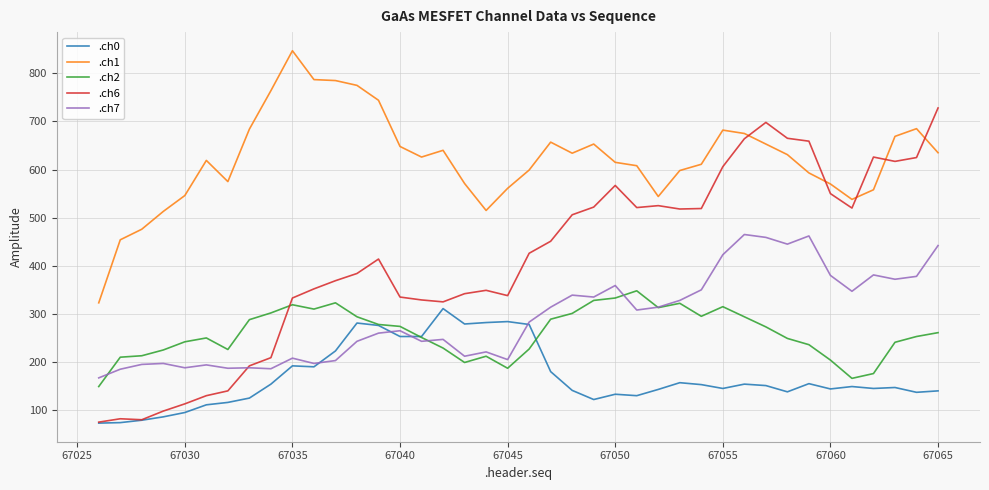

List the series in order of their peak value, lowest first.

.ch0, .ch2, .ch7, .ch6, .ch1